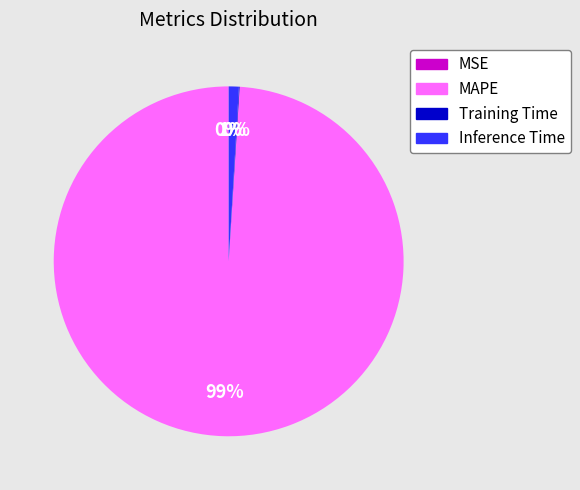

Do Inference Time and MAPE together represent more than half of the pie?

Yes